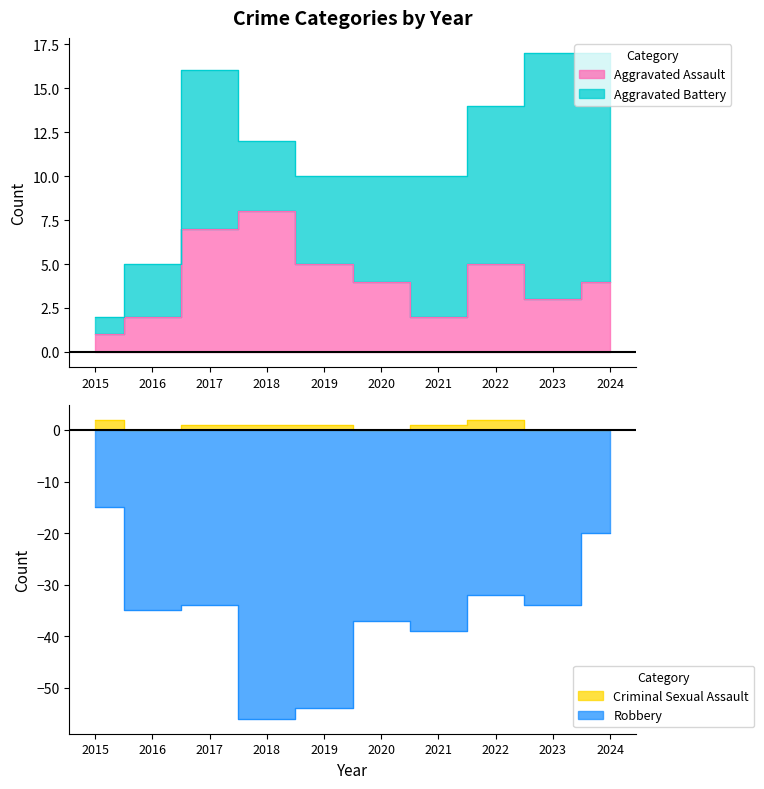

What is the sum of all Robbery values?

-356